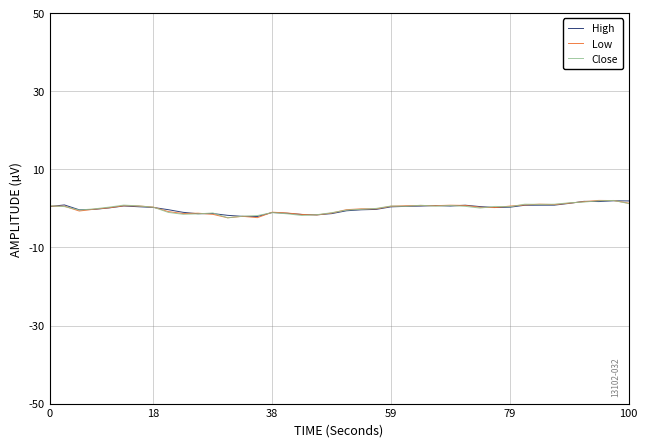

What is the smallest value displayed?

-2.4